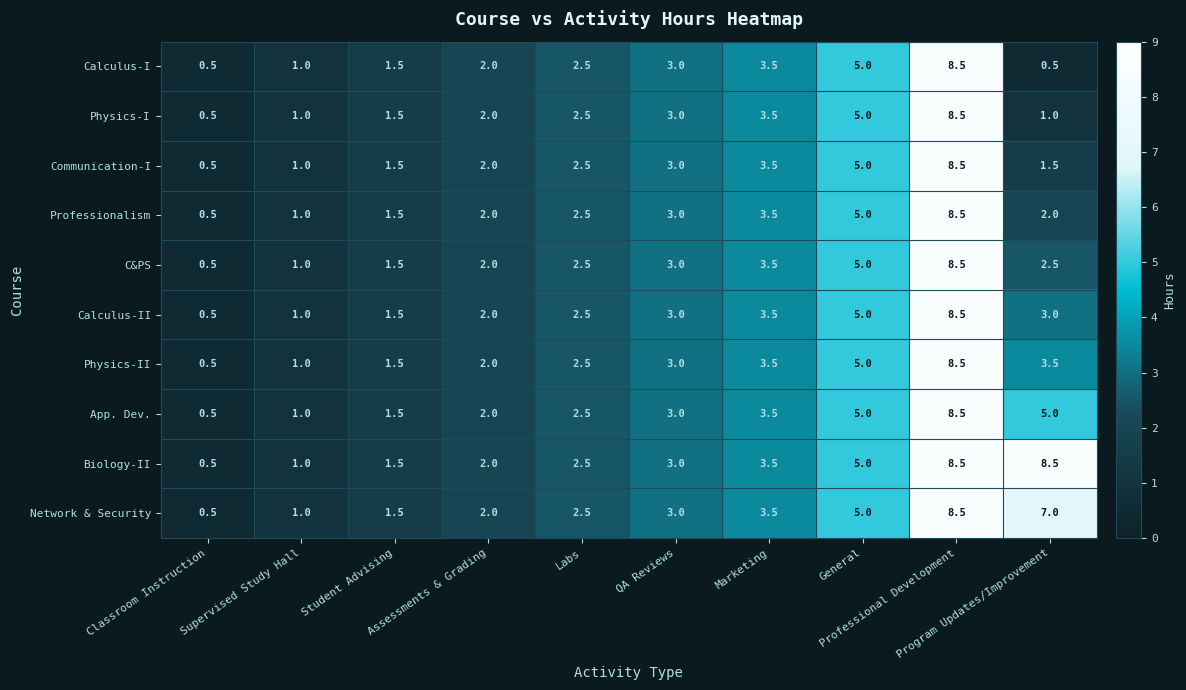

Which series changed the most between Classroom Instruction and Program Updates/Improvement?

Biology-II